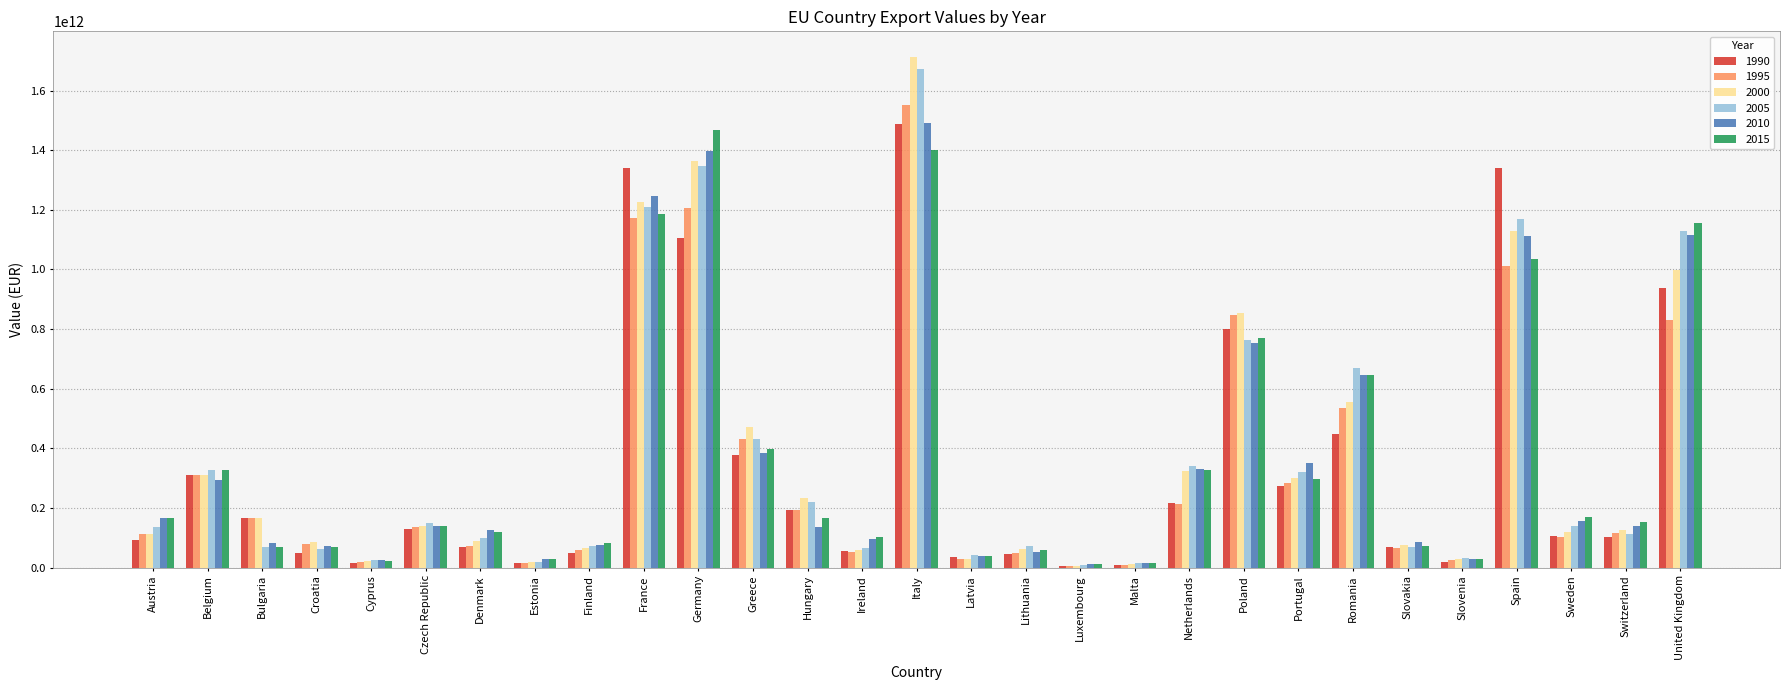

Which series has the widest spread of values?

2000